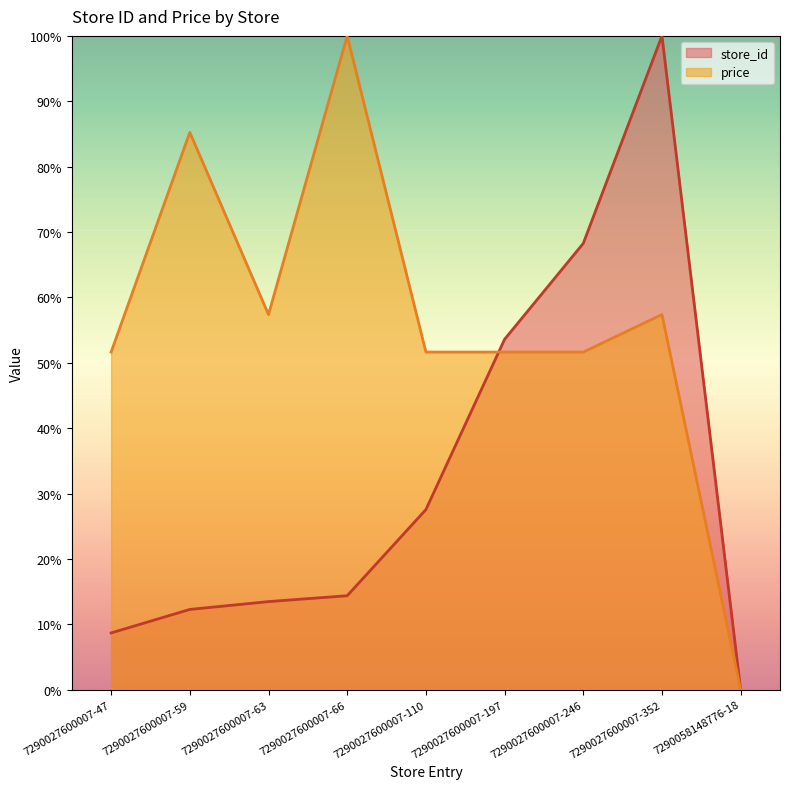

Count the number of categories in the chart.

9